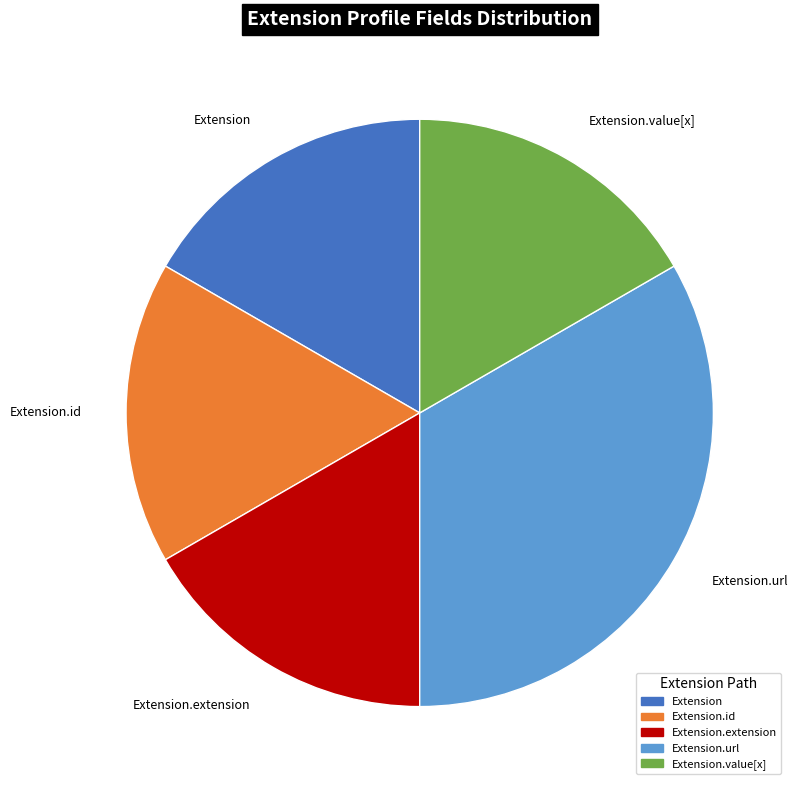

Do Extension and Extension.id together represent more than half of the pie?

No